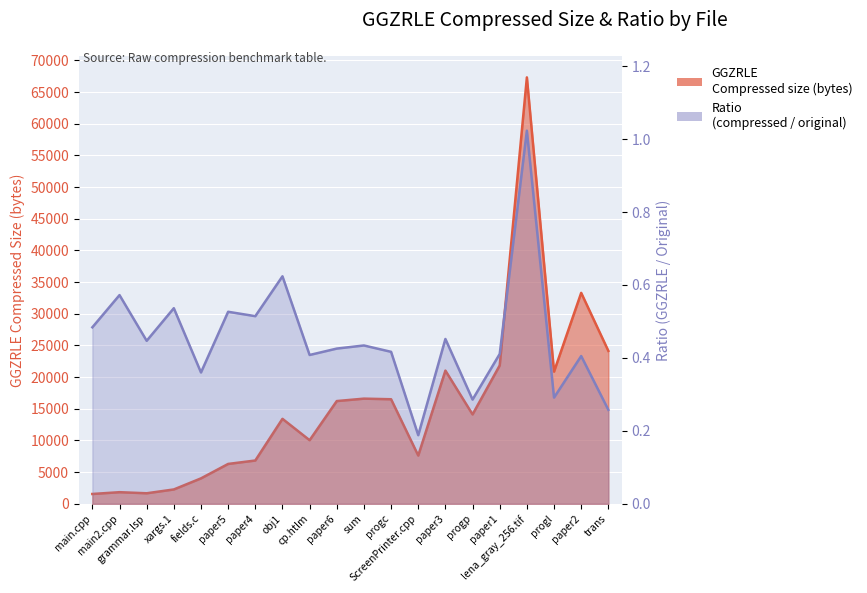

Does the chart display data point markers on the line(s)?

No